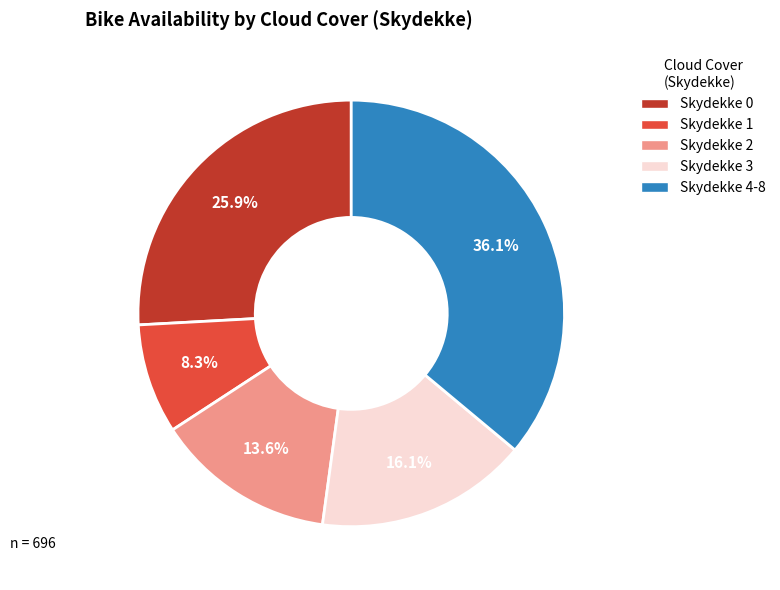

Is there a majority slice in this chart?

No